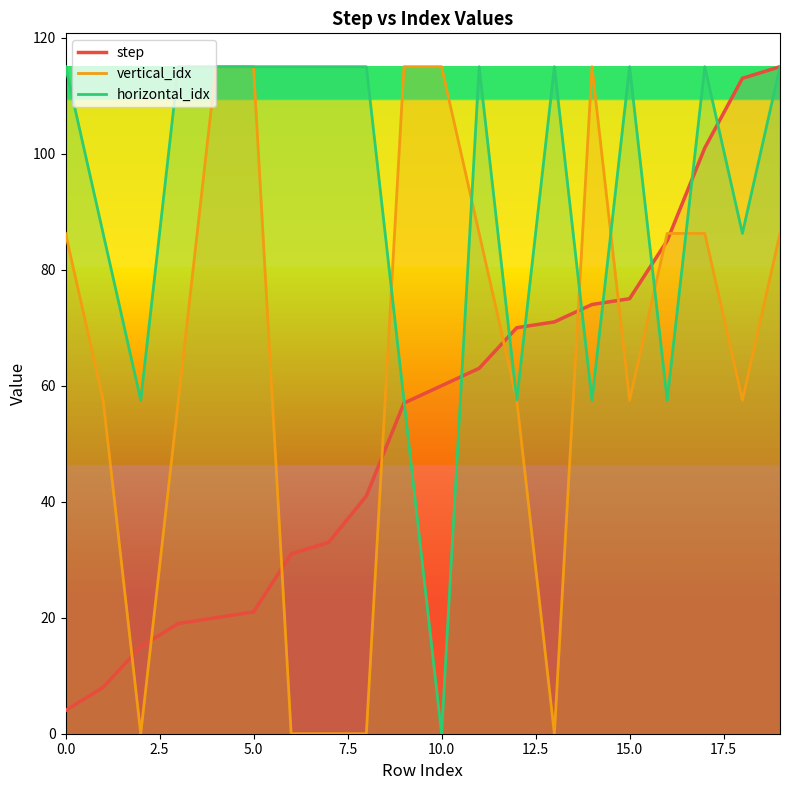

Reading left to right, extract all data points from this chart.

step: 4.0	8.0	15.0	19.0	20.0	21.0	31.0	33.0	41.0	57.0	60.0	63.0	70.0	71.0	74.0	75.0	85.0	101.0	113.0	115.0
vertical_idx: 86.2	57.5	0.0	57.5	115.0	115.0	0.0	0.0	0.0	115.0	115.0	86.2	57.5	0.0	115.0	57.5	86.2	86.2	57.5	86.2
horizontal_idx: 115.0	86.2	57.5	115.0	115.0	115.0	115.0	115.0	115.0	57.5	0.0	115.0	57.5	115.0	57.5	115.0	57.5	115.0	86.2	115.0